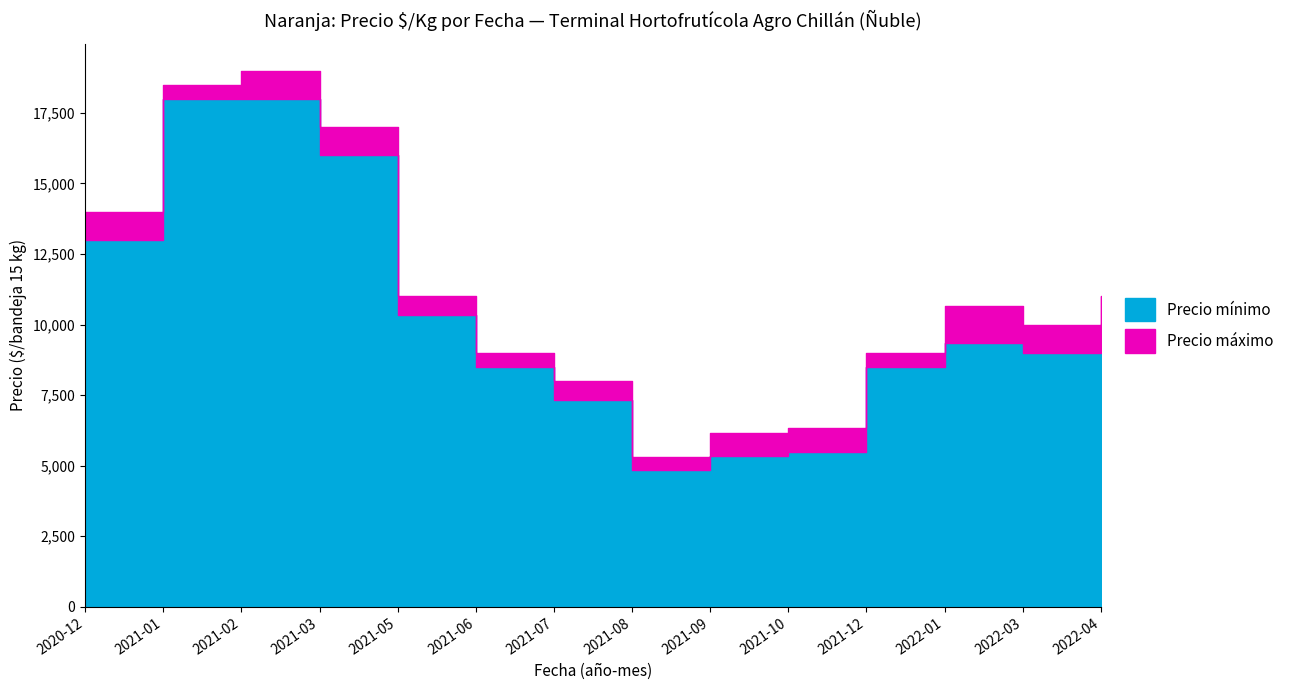

Which series has the widest spread of values?

Precio minimo